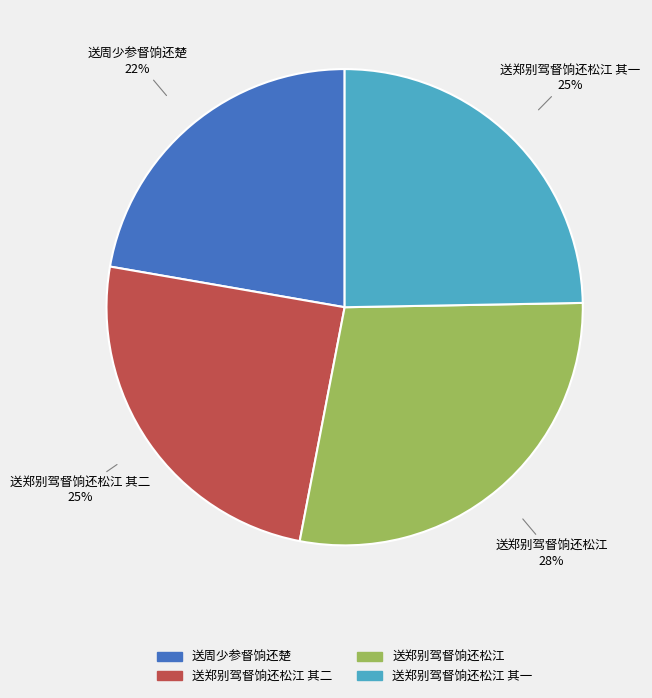

Approximately how many times larger is the value at 送郑别驾督饷还松江 其一 compared to 送郑别驾督饷还松江?

0.9